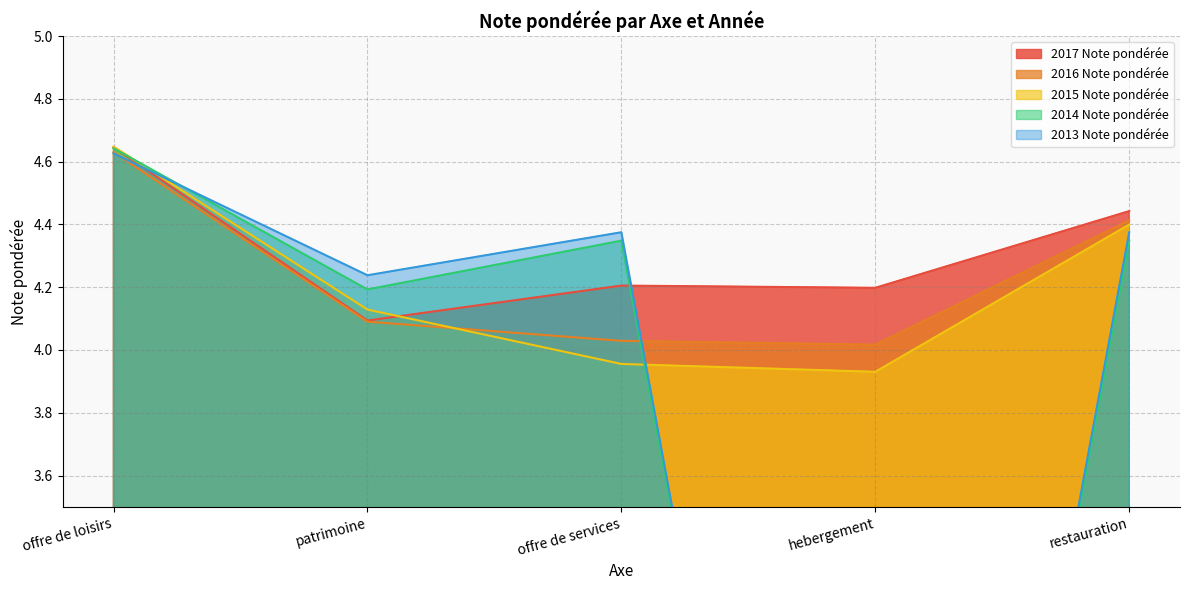

List the series in order of their peak value, highest first.

2015 Note pondérée, 2017 Note pondérée, 2014 Note pondérée, 2016 Note pondérée, 2013 Note pondérée